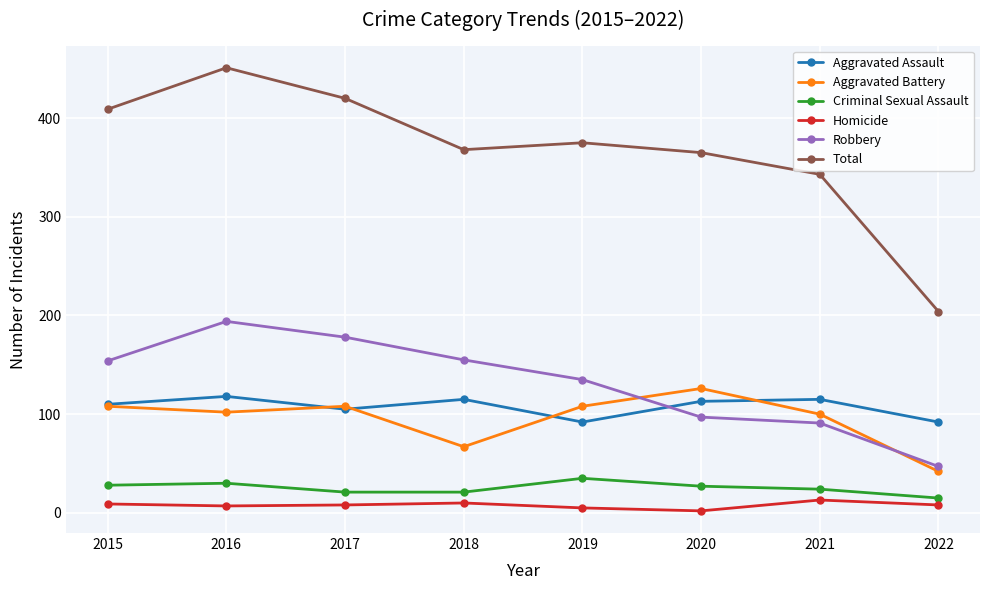

How many distinct data groups are displayed?

6